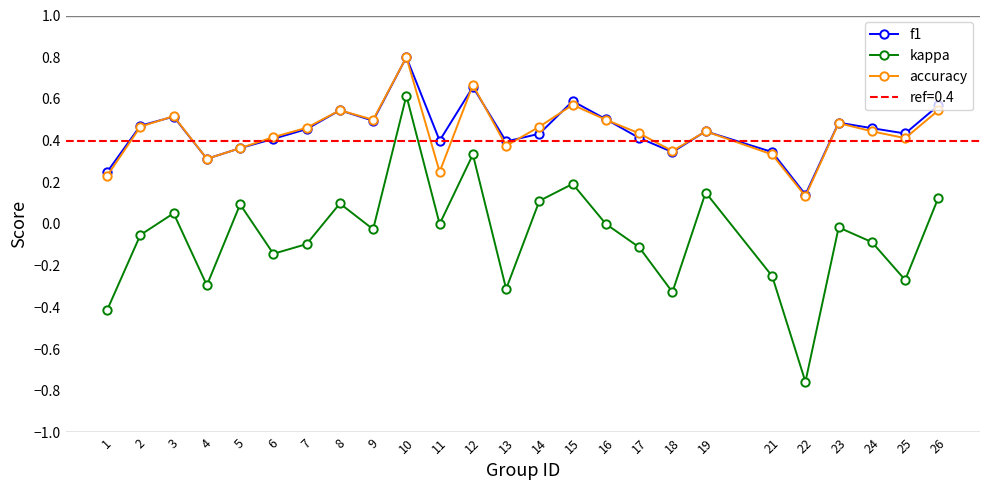

True or false: f1 and kappa intersect in this chart.

False